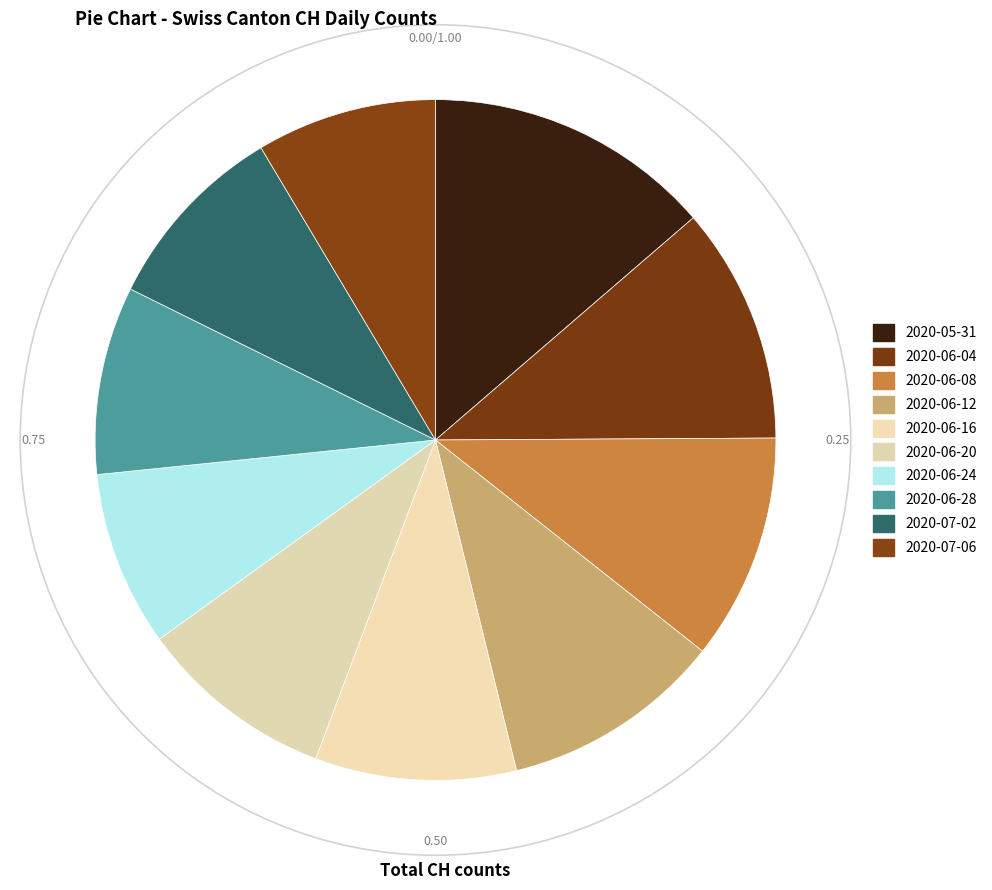

How many slices are in this pie chart?

10